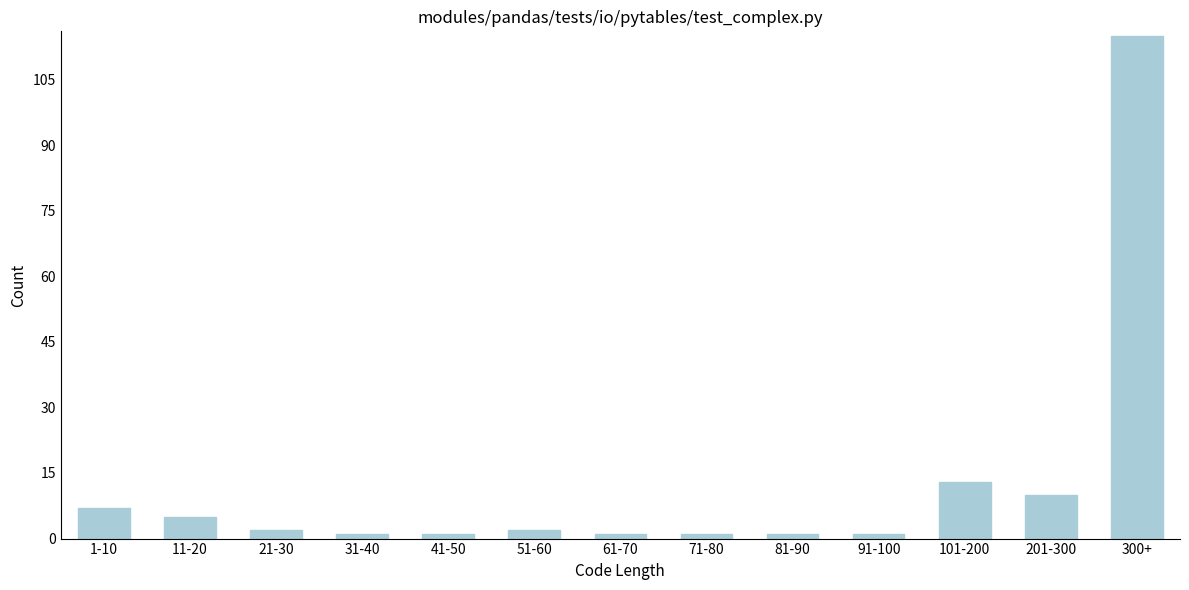

Reading right to left, list all the values displayed in this chart.

300+=115	201-300=10	101-200=13	91-100=1	81-90=1	71-80=1	61-70=1	51-60=2	41-50=1	31-40=1	21-30=2	11-20=5	1-10=7